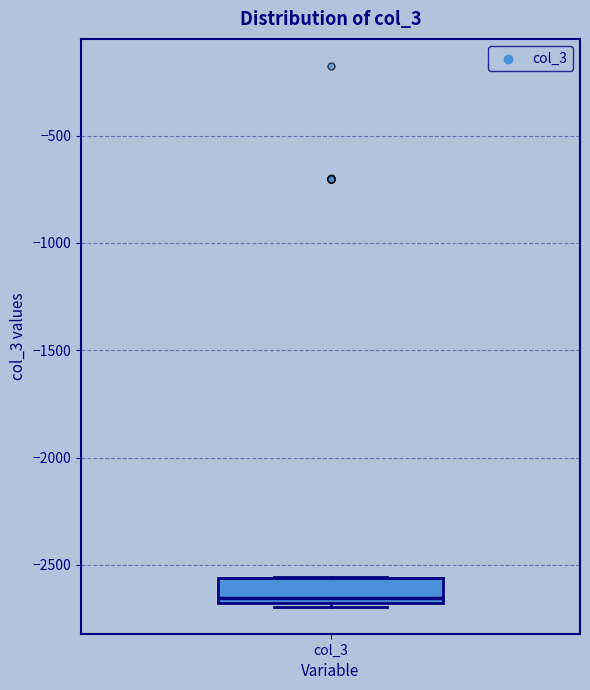

Transcribe this box plot: give where the median line is, the range the box spans, and where the two whiskers end, as read against the y-axis. The values are not printed on the chart, so give them approximately, as read against the axis.

median -2650, box -2700 to -2550, whiskers -2700 (just below the box's lower edge) to -2550